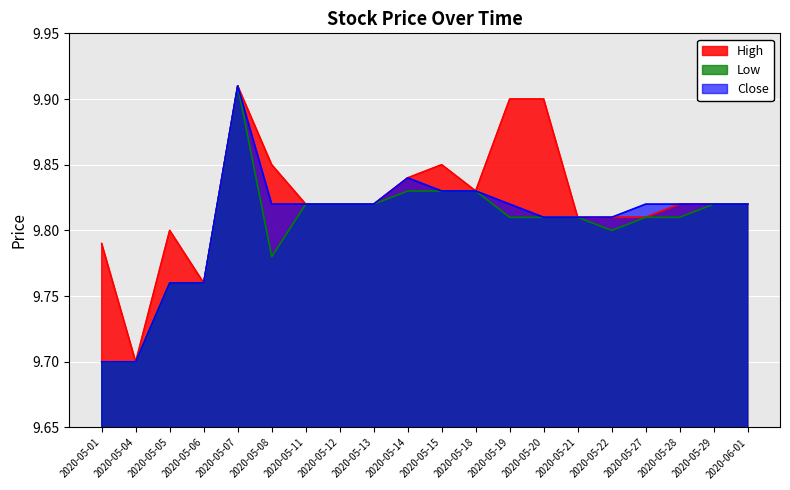

Which series has the largest total across all categories?

High